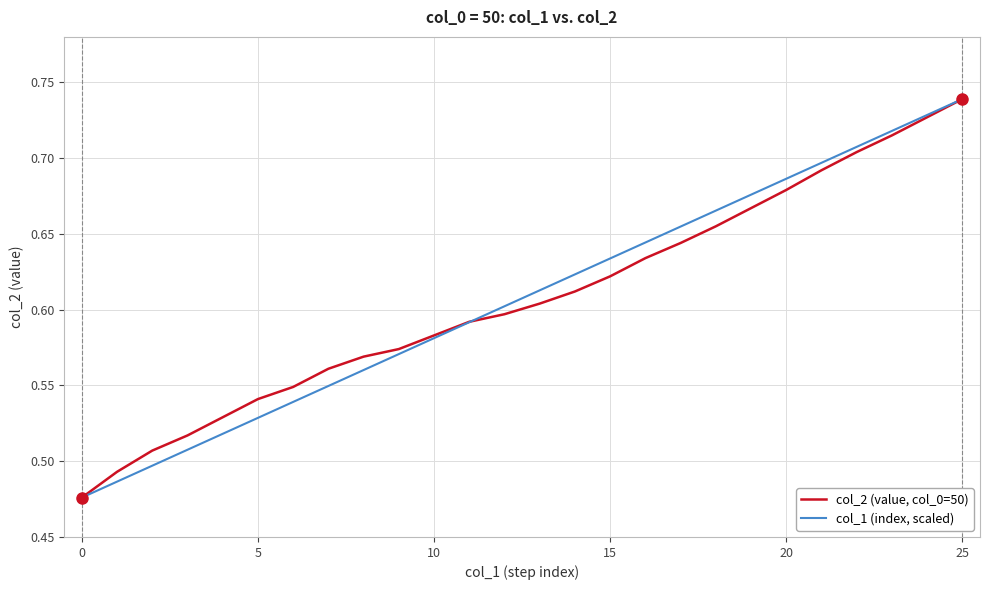

At how many categories does at least one series exceed 0?

26